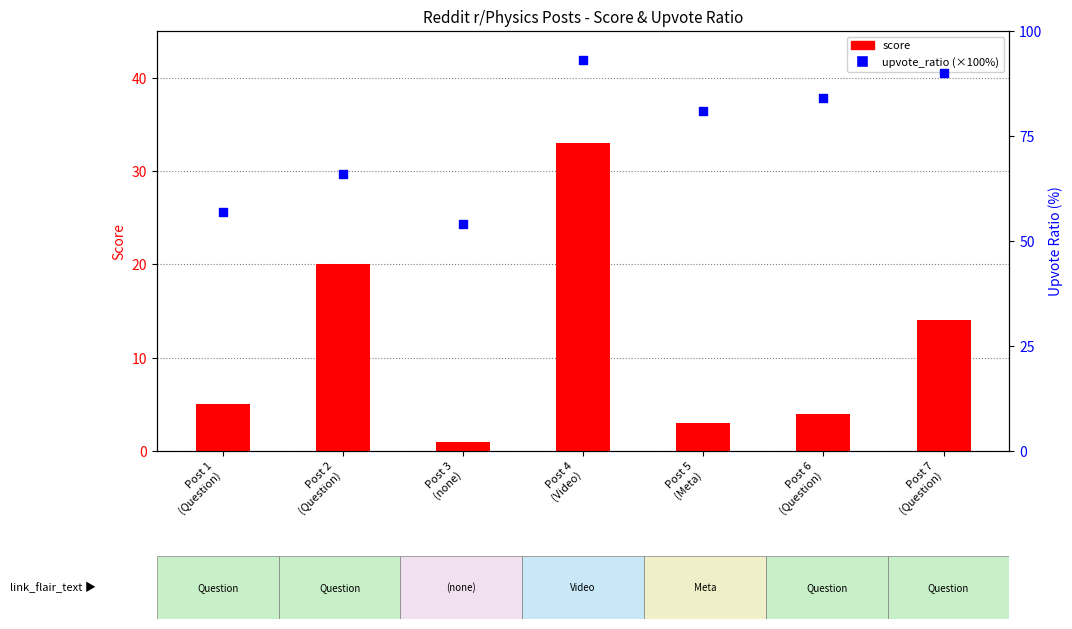

What is the total value across all series at Post 7
(Question)?

104.0